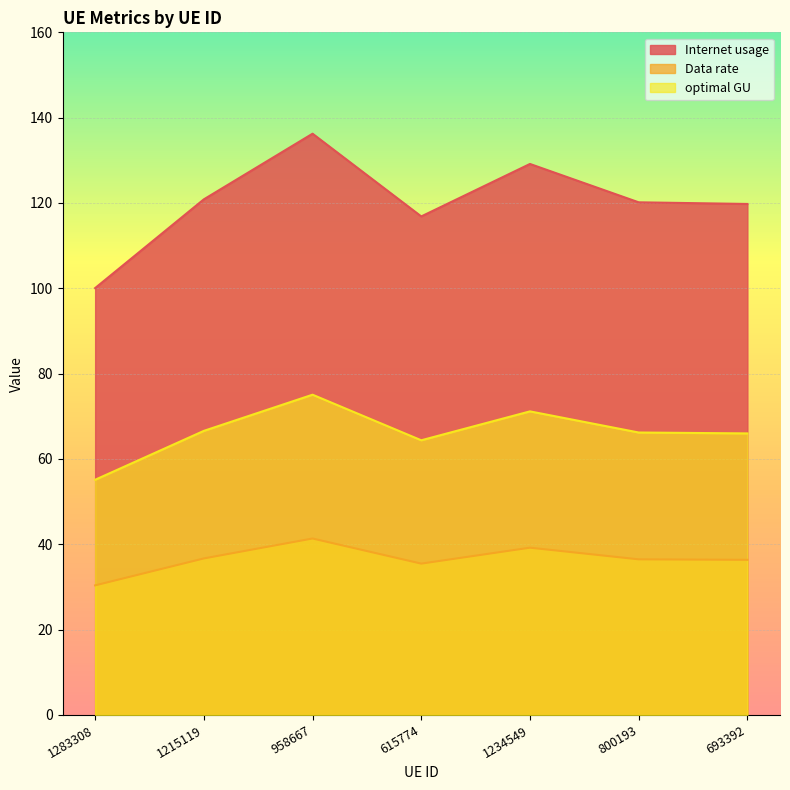

True or false: Internet usage and Data rate cross at least once.

False